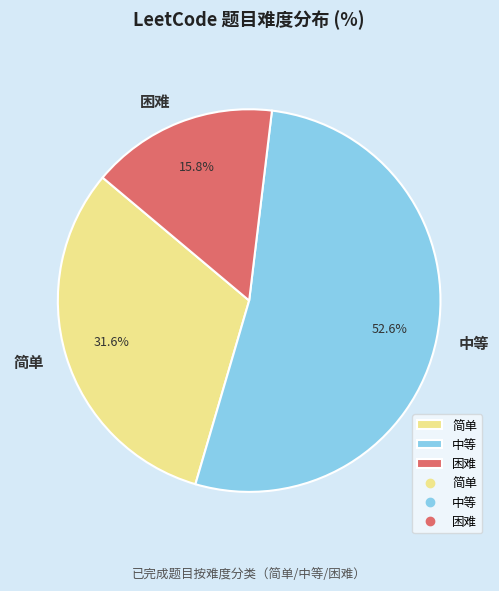

Is there any slice that represents more than half of the pie?

Yes